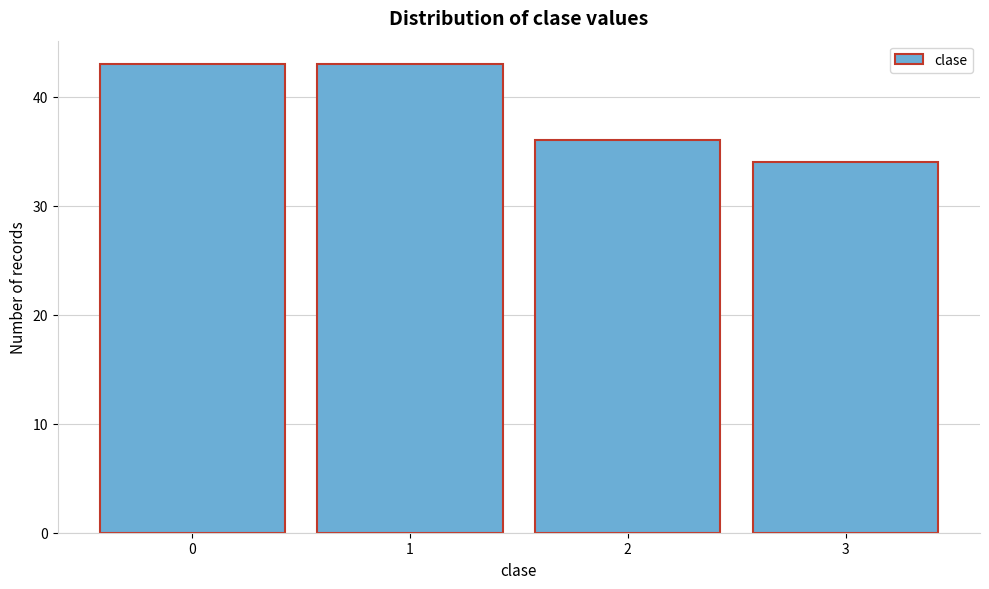

Reading left to right, extract all data points from this chart.

0=43	1=43	2=36	3=34